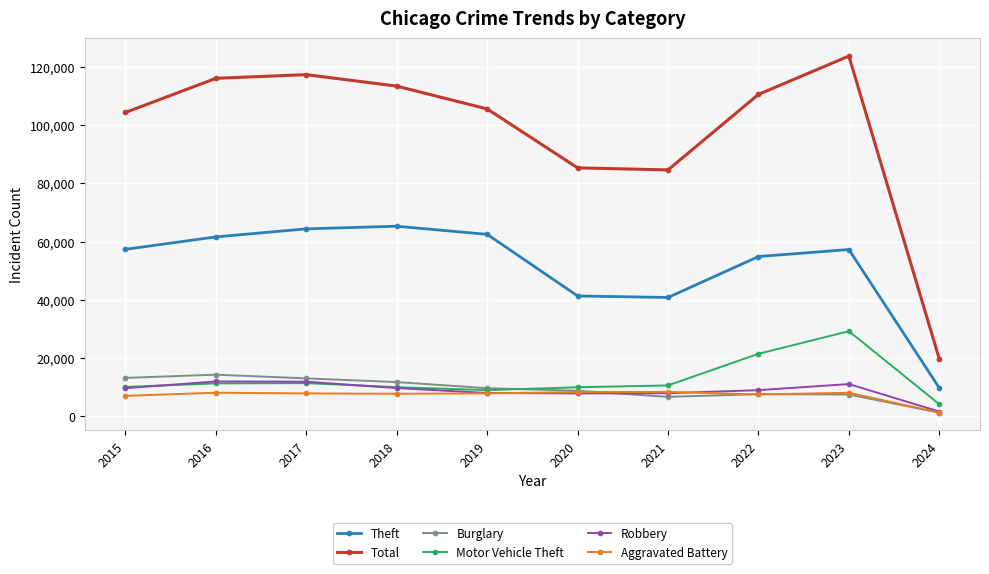

What is the maximum value shown in the chart?

123749